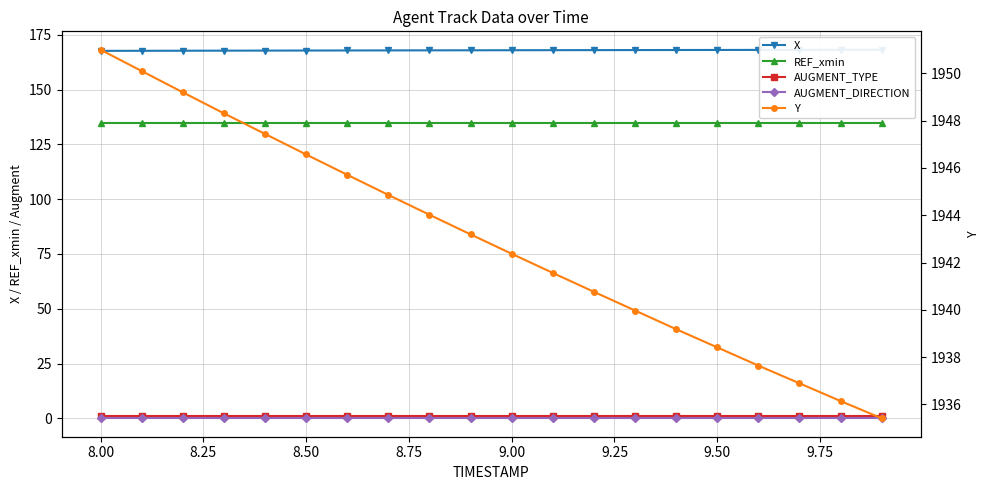

What is the greatest value displayed?

1951.0